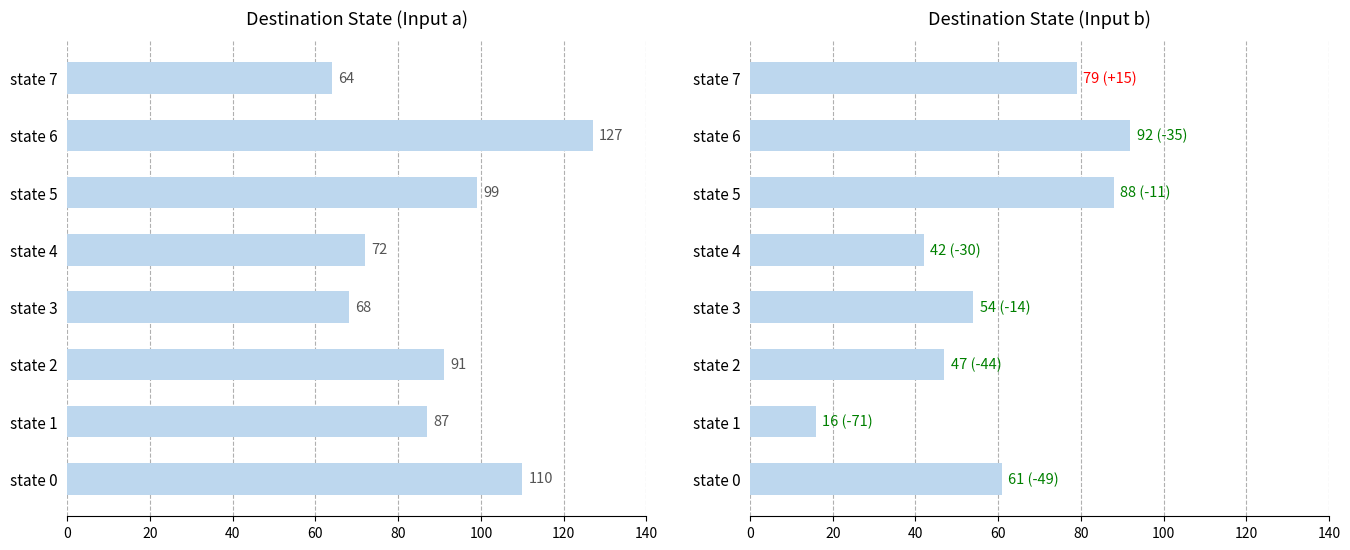

Rank the series at state 0 from lowest to highest value.

dest_input_b, dest_input_a